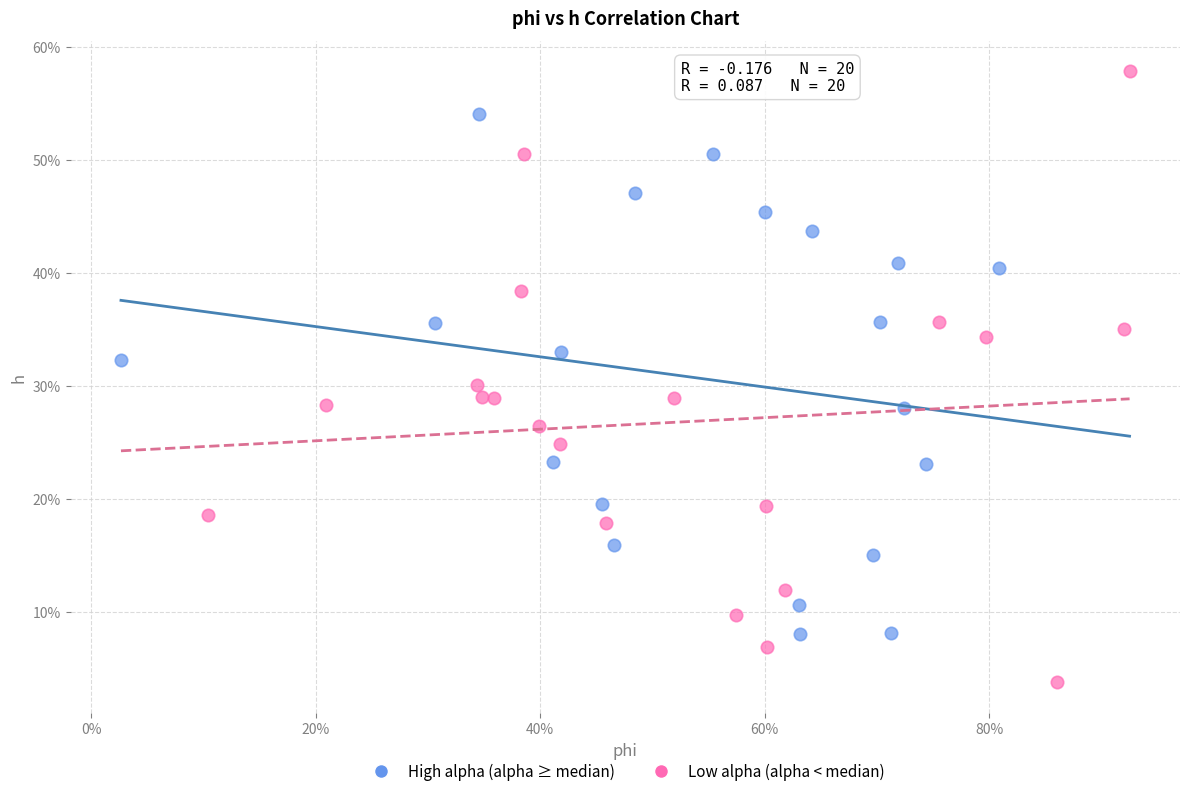

Which series contains the lowest Y value?

Low alpha (alpha < median)